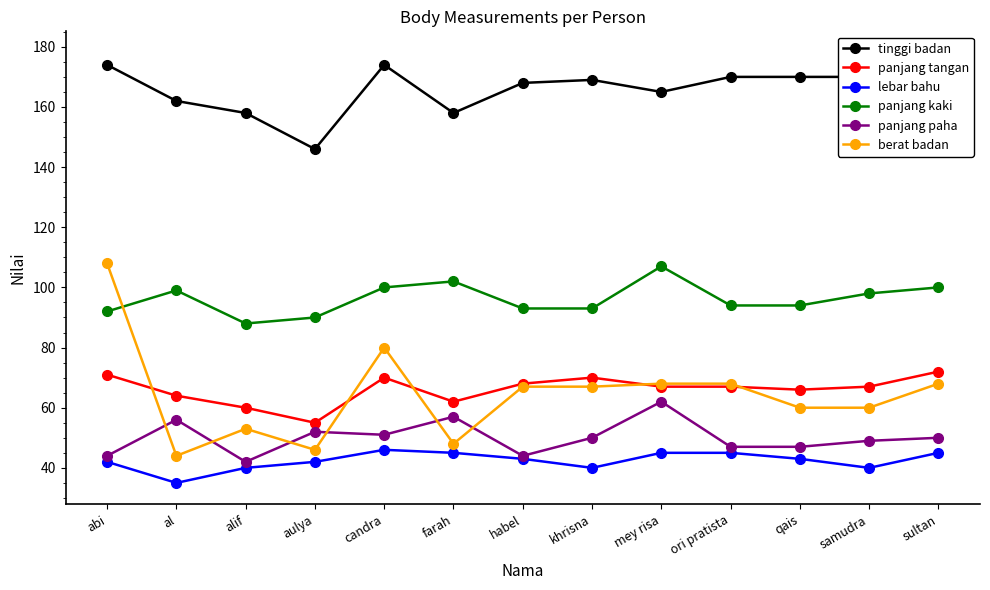

What is the difference between the maximum and minimum values in the panjang kaki series?

19